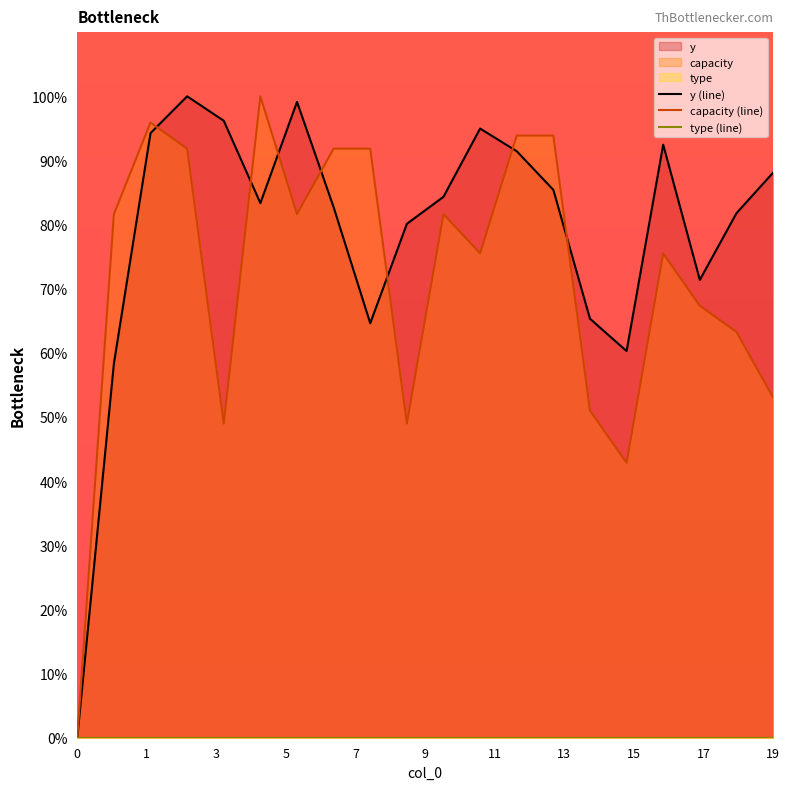

Is it true that capacity (line) equals -42.4 at 0?

False